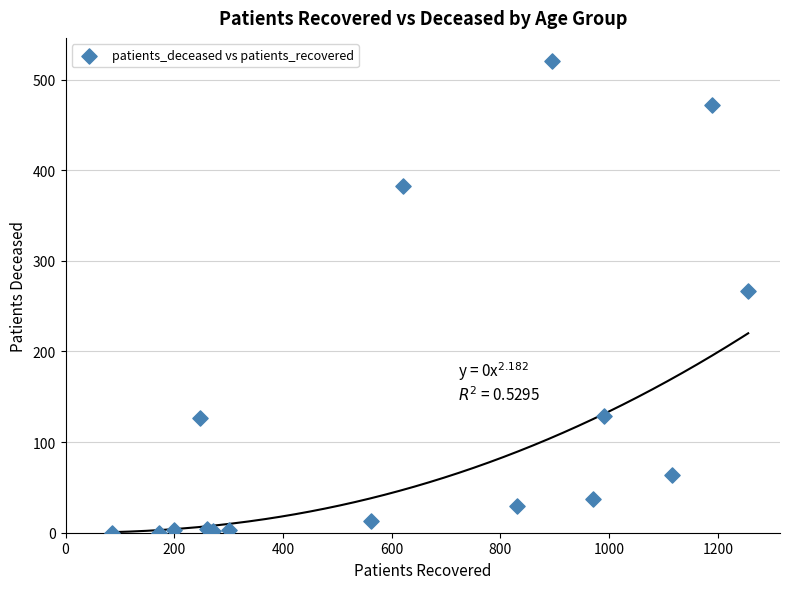

What Y value in the scatter plot is closest to 260?

267